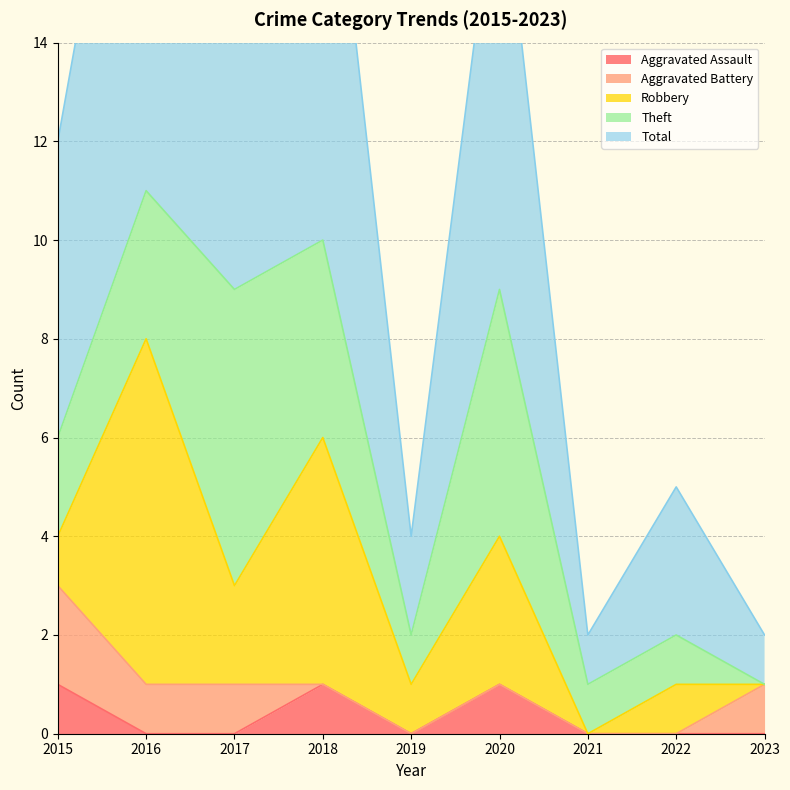

What is the difference between the highest and lowest values at 2019?

2